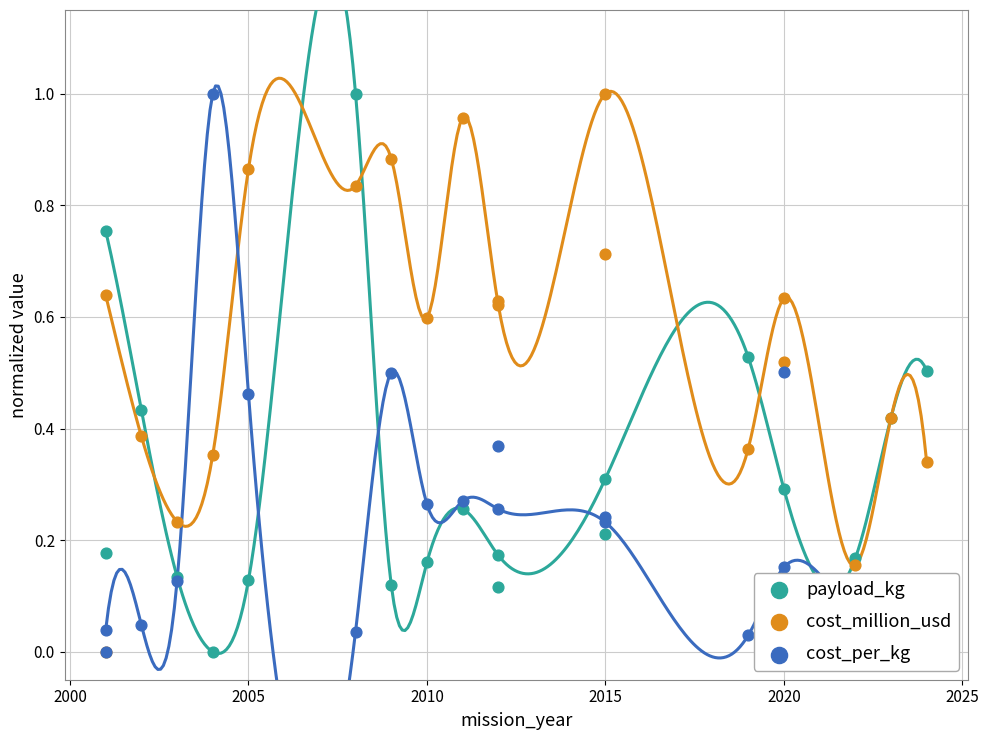

At how many categories does at least one series exceed 0?

20